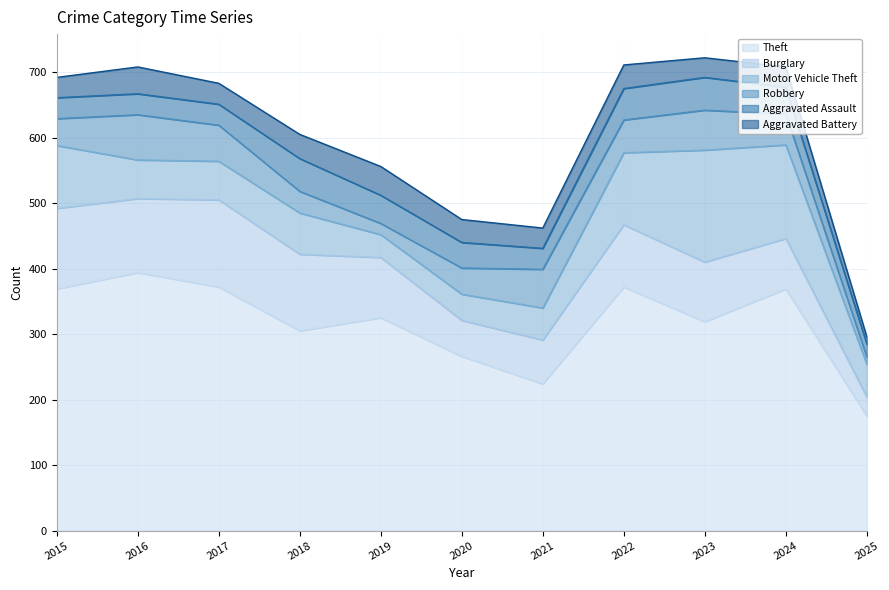

Which series has the largest range (max minus min)?

Theft